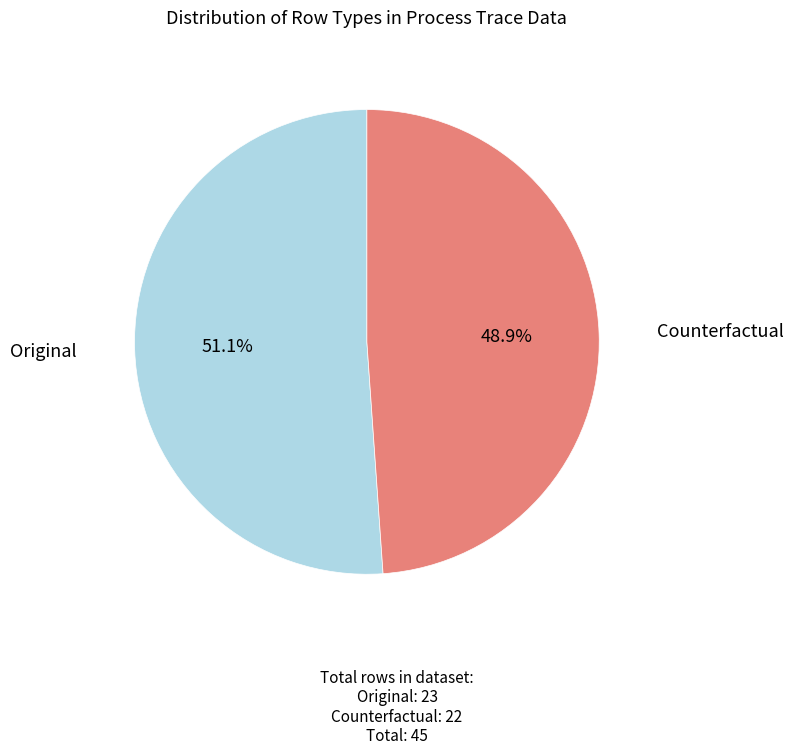

Is there any slice that represents more than half of the pie?

Yes